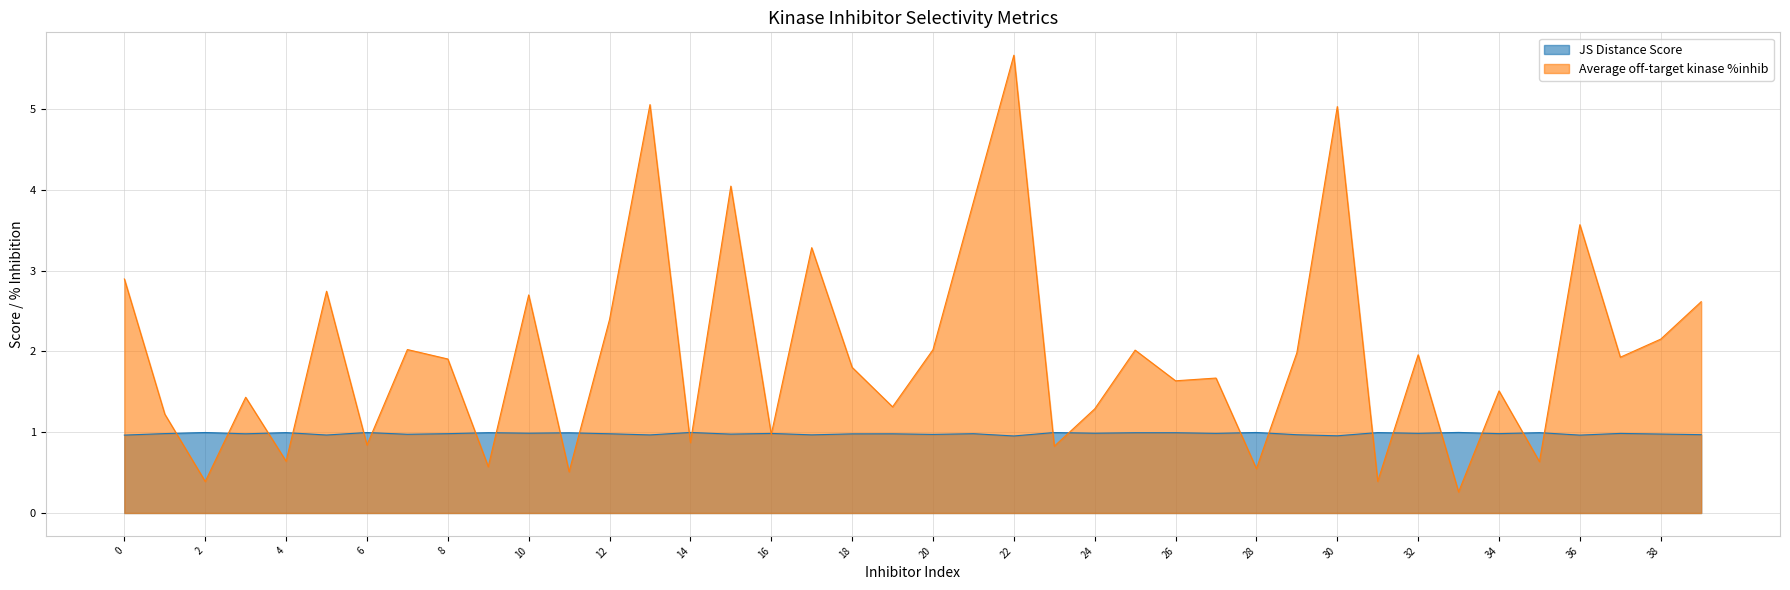

Which category has the highest value in the Average off-target kinase %inhib series?

22